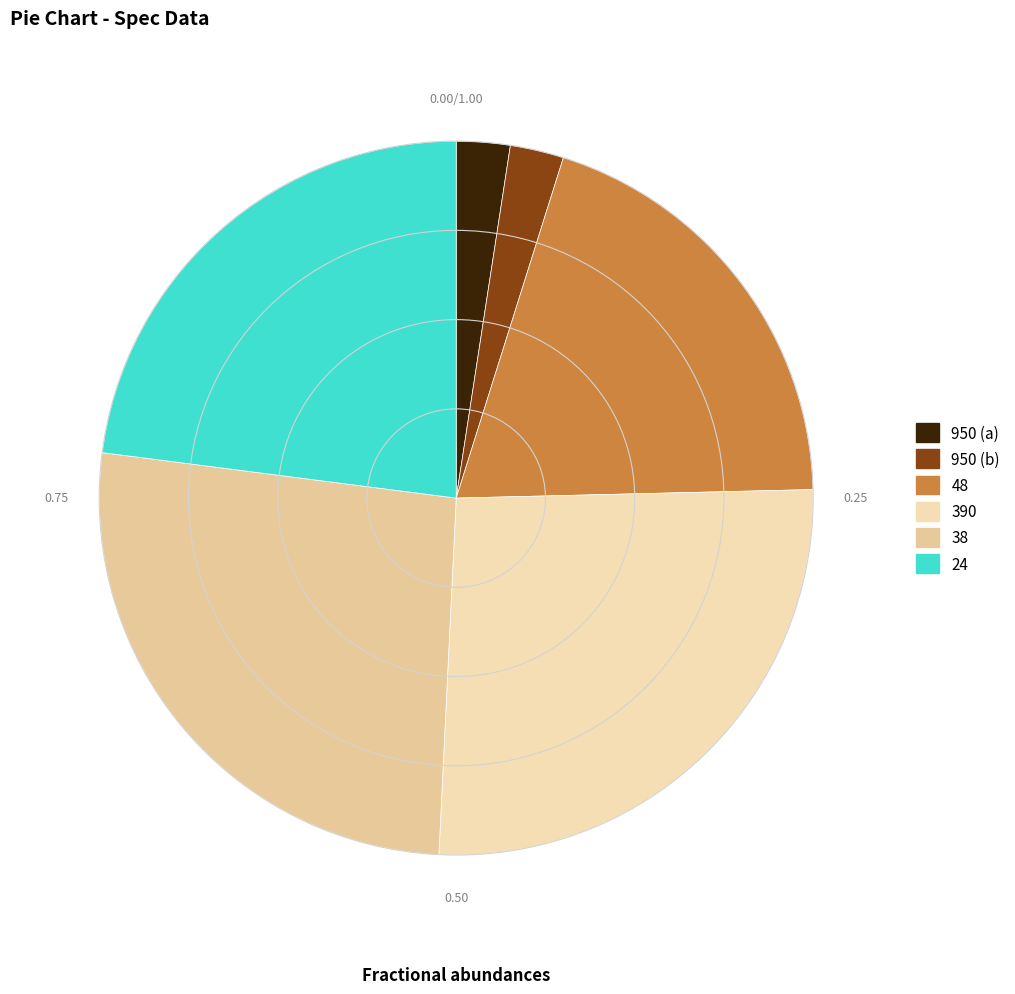

How many slices are in this pie chart?

6